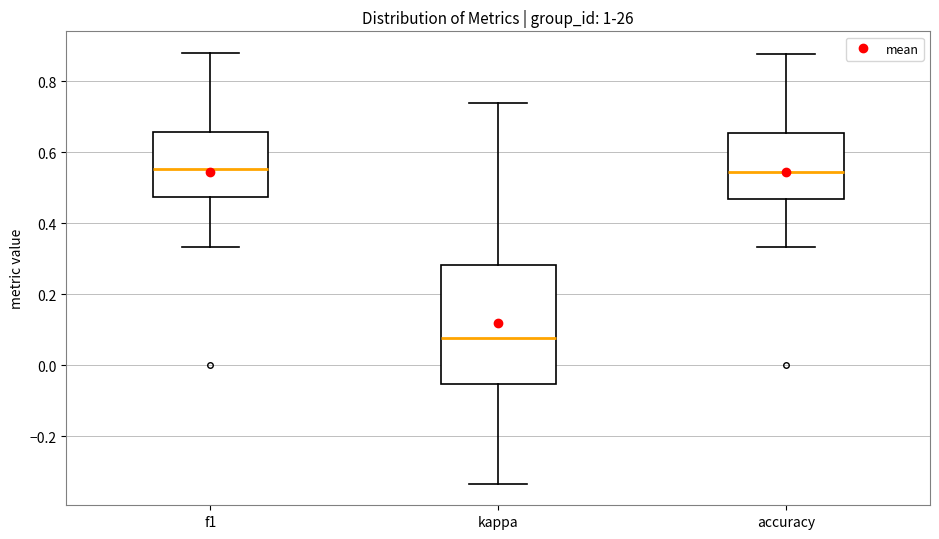

Where does the median line of the box for f1 sit on the y-axis? The values are not printed on the chart, so give them approximately, as read against the axis.

0.56